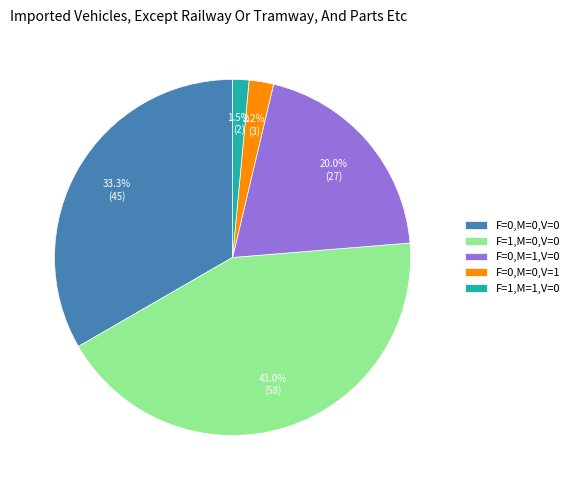

Does any single category account for the majority?

No